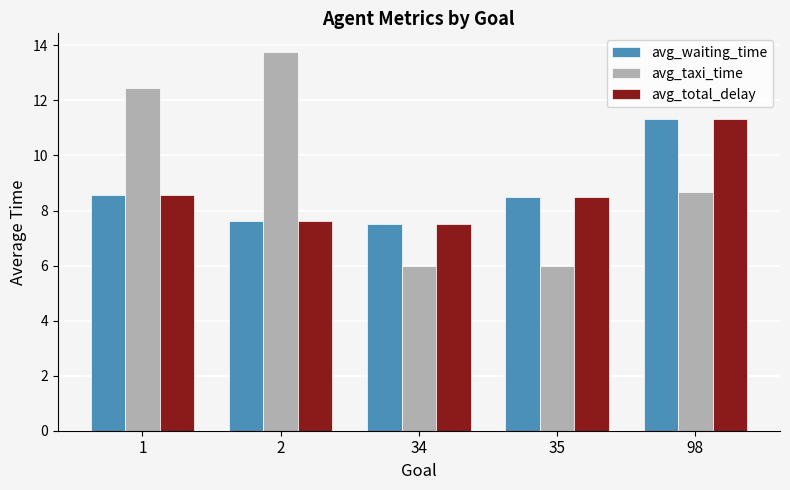

Read the avg_total_delay value at 2.

7.6